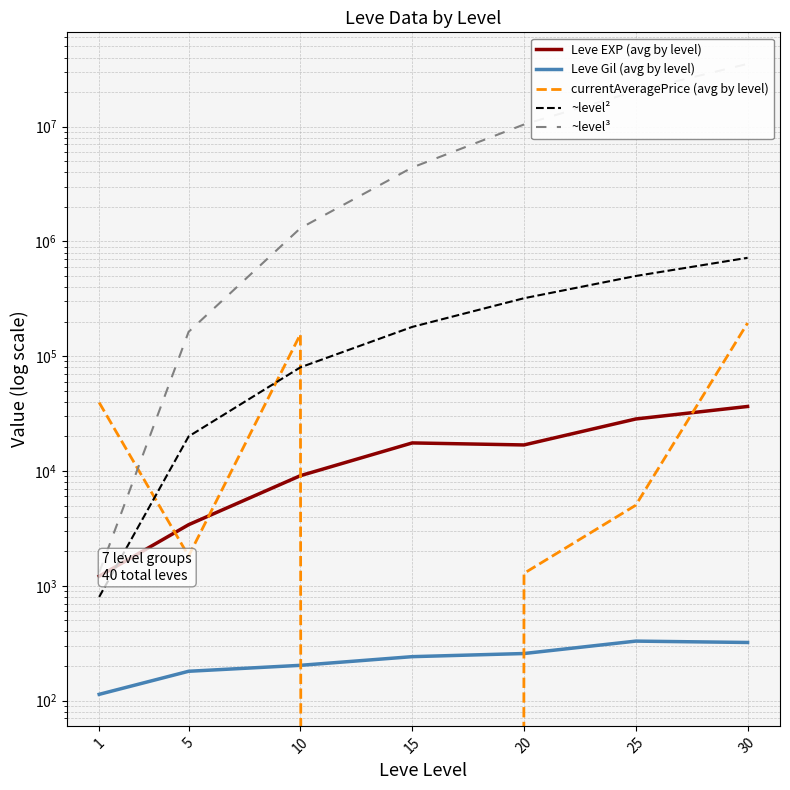

What is the total value across all series at 1?

42885.8